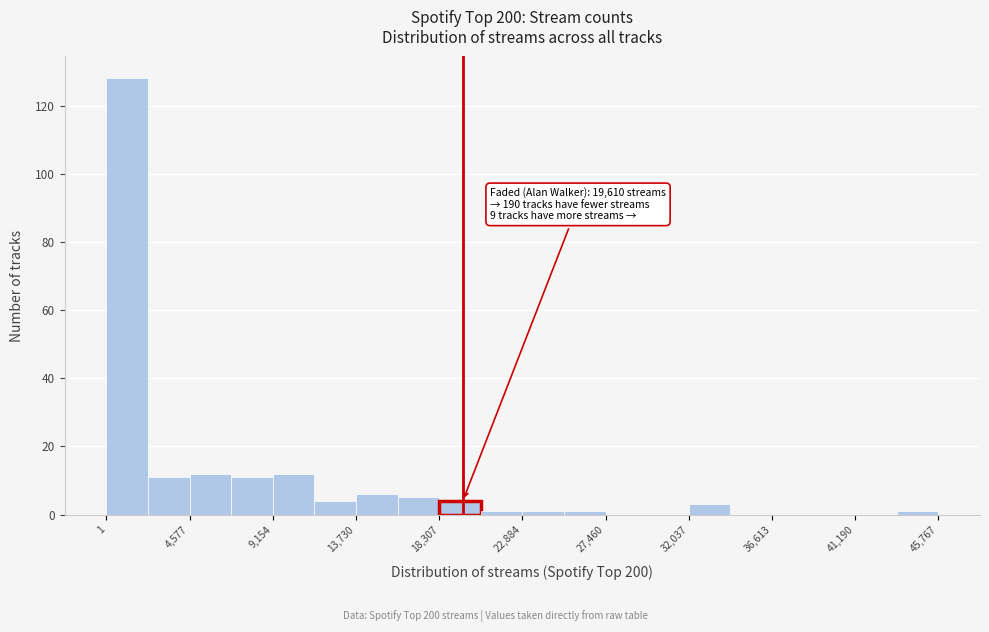

Which range on the x-axis has the tallest bar?

0 to 2500